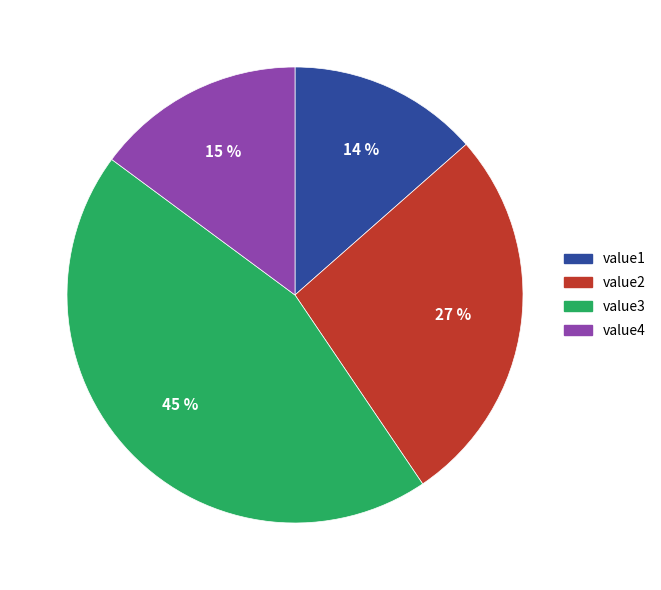

To the nearest percent, what is the difference between the largest and smallest slice percentages?

31%